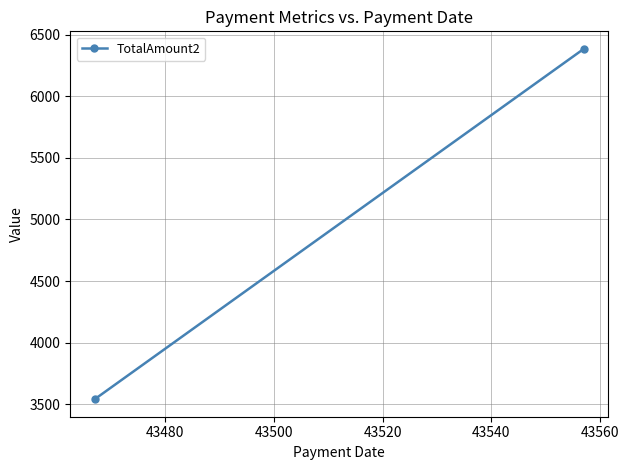

What is the change in value from 43460 to 43480?

+2844